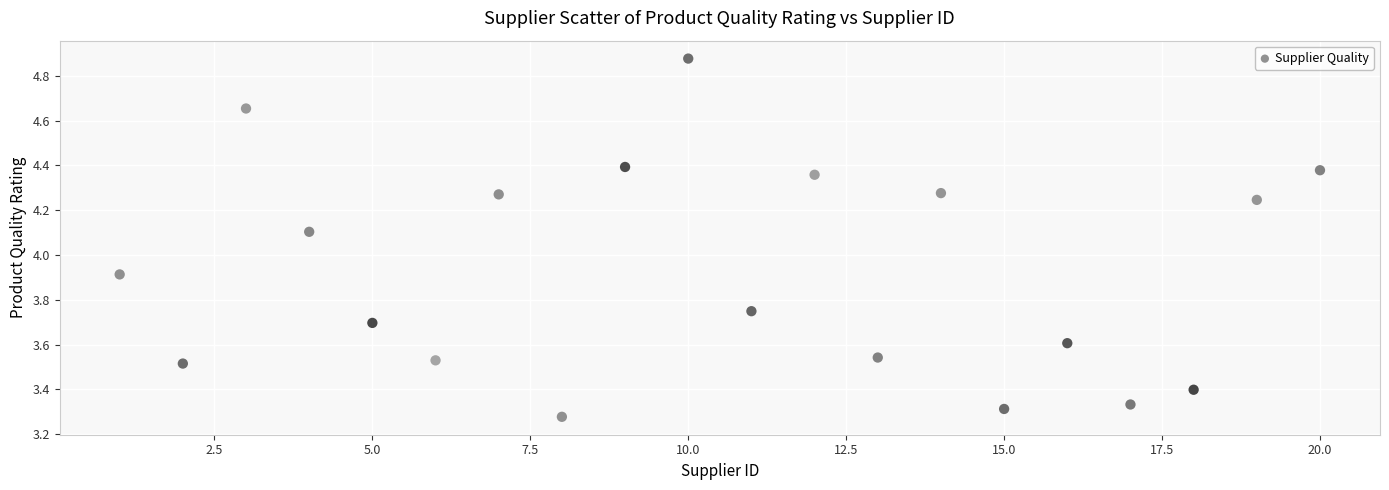

What is the range of X values (max minus min)?

19.0